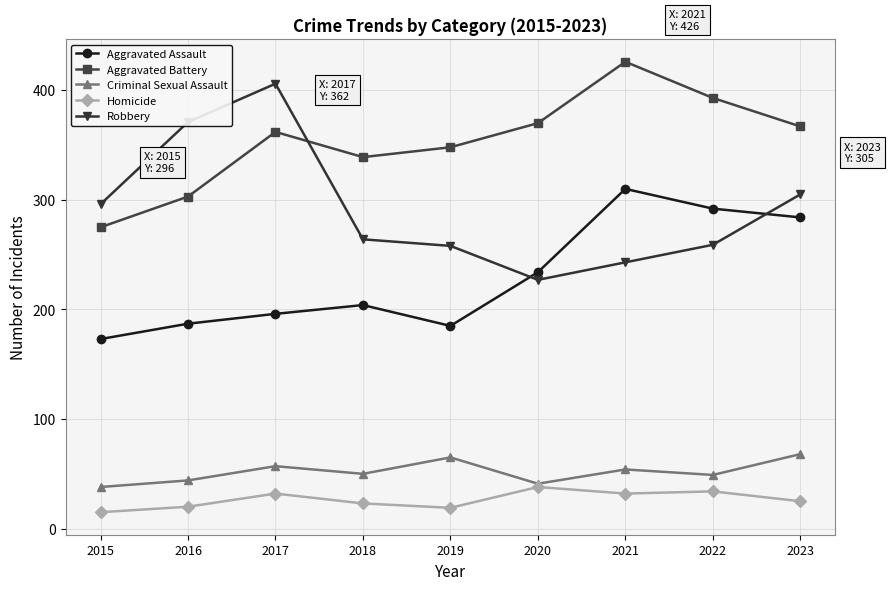

Is this an area chart (filled region under the line)?

No